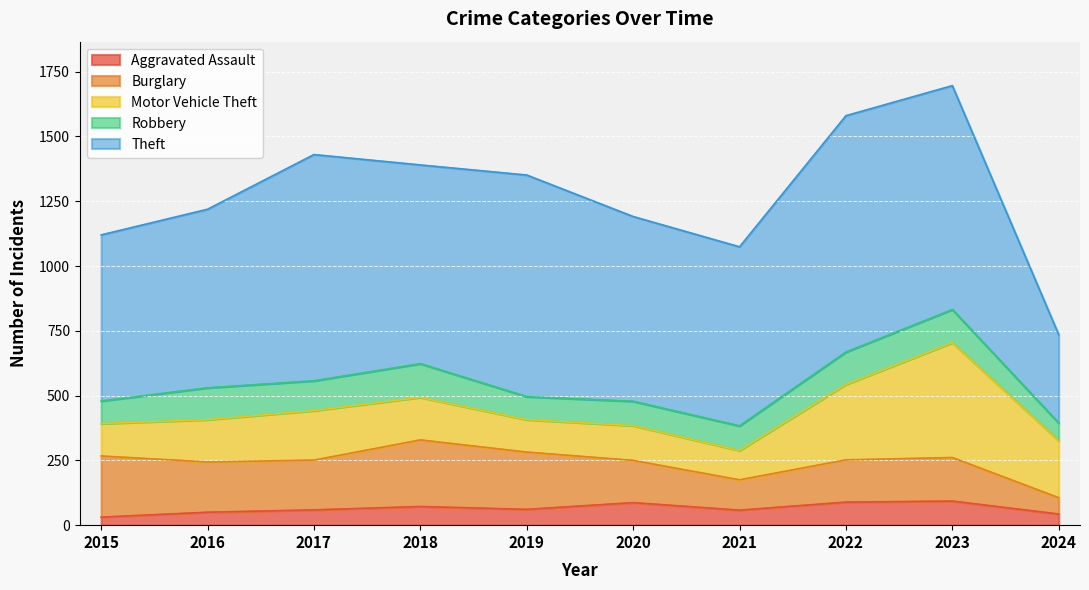

Does the chart display data point markers on the line(s)?

No